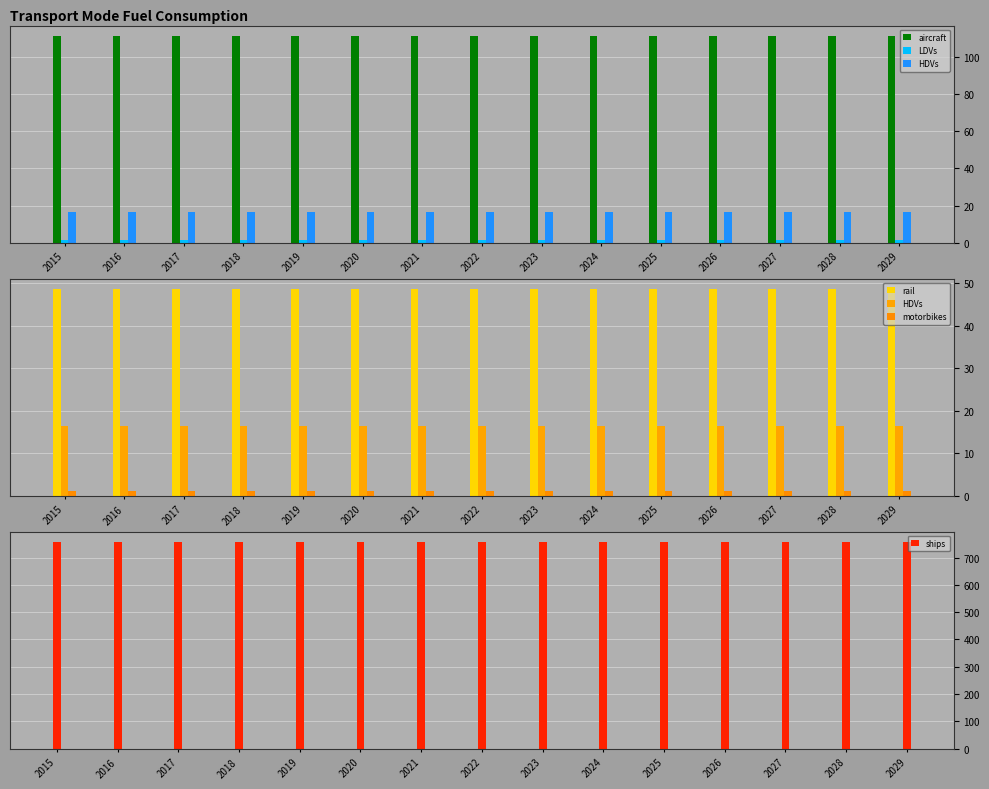

Reading left to right, what are all the values shown in this chart?

aircraft: 2015=111.4	2016=111.4	2017=111.4	2018=111.4	2019=111.4	2020=111.4	2021=111.4	2022=111.4	2023=111.4	2024=111.4	2025=111.4	2026=111.4	2027=111.4	2028=111.4	2029=111.4
LDVs: 2015=1.6	2016=1.6	2017=1.6	2018=1.6	2019=1.6	2020=1.6	2021=1.6	2022=1.6	2023=1.6	2024=1.6	2025=1.6	2026=1.6	2027=1.6	2028=1.6	2029=1.6
HDVs: 2015=16.4	2016=16.4	2017=16.4	2018=16.4	2019=16.4	2020=16.4	2021=16.4	2022=16.4	2023=16.4	2024=16.4	2025=16.4	2026=16.4	2027=16.4	2028=16.4	2029=16.4
rail: 2015=48.7	2016=48.7	2017=48.7	2018=48.7	2019=48.7	2020=48.7	2021=48.7	2022=48.7	2023=48.7	2024=48.7	2025=48.7	2026=48.7	2027=48.7	2028=48.7	2029=48.7
motorbikes: 2015=1.1	2016=1.1	2017=1.1	2018=1.1	2019=1.1	2020=1.1	2021=1.1	2022=1.1	2023=1.1	2024=1.1	2025=1.1	2026=1.1	2027=1.1	2028=1.1	2029=1.1
ships: 2015=756.8	2016=756.8	2017=756.8	2018=756.8	2019=756.8	2020=756.8	2021=756.8	2022=756.8	2023=756.8	2024=756.8	2025=756.8	2026=756.8	2027=756.8	2028=756.8	2029=756.8